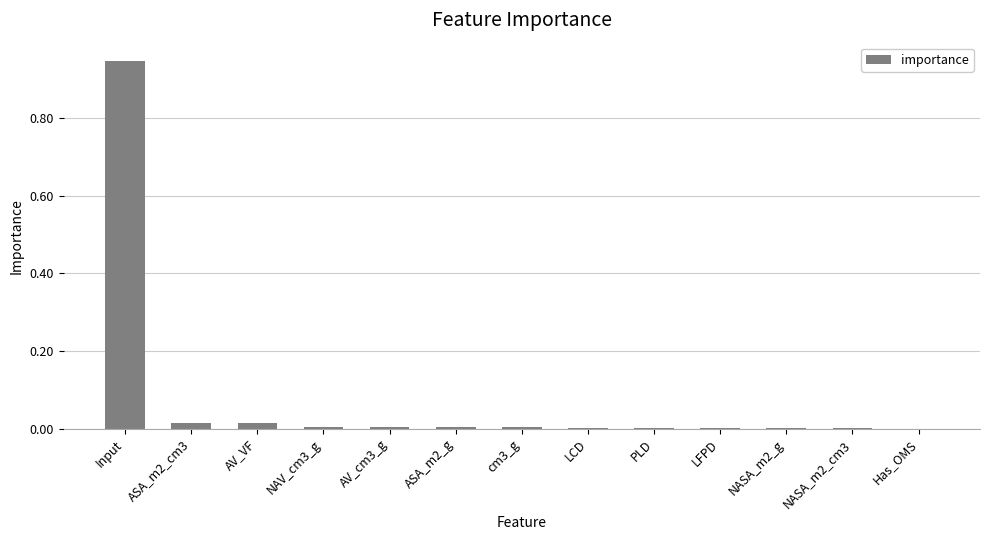

At which category does the chart reach its peak across all series?

Input